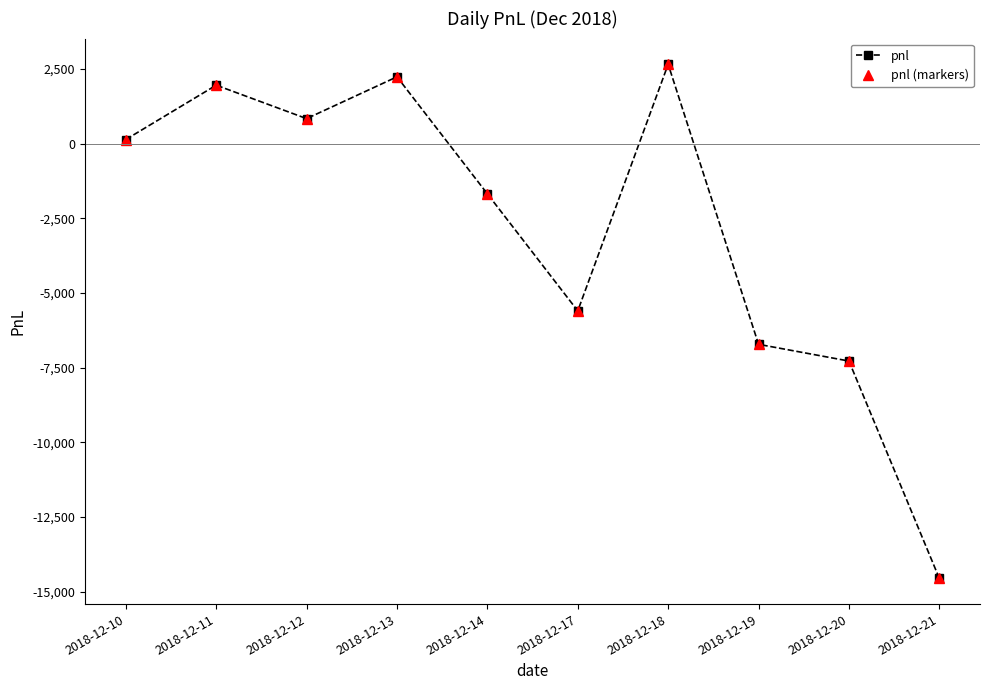

Does the chart have visible grid lines?

No